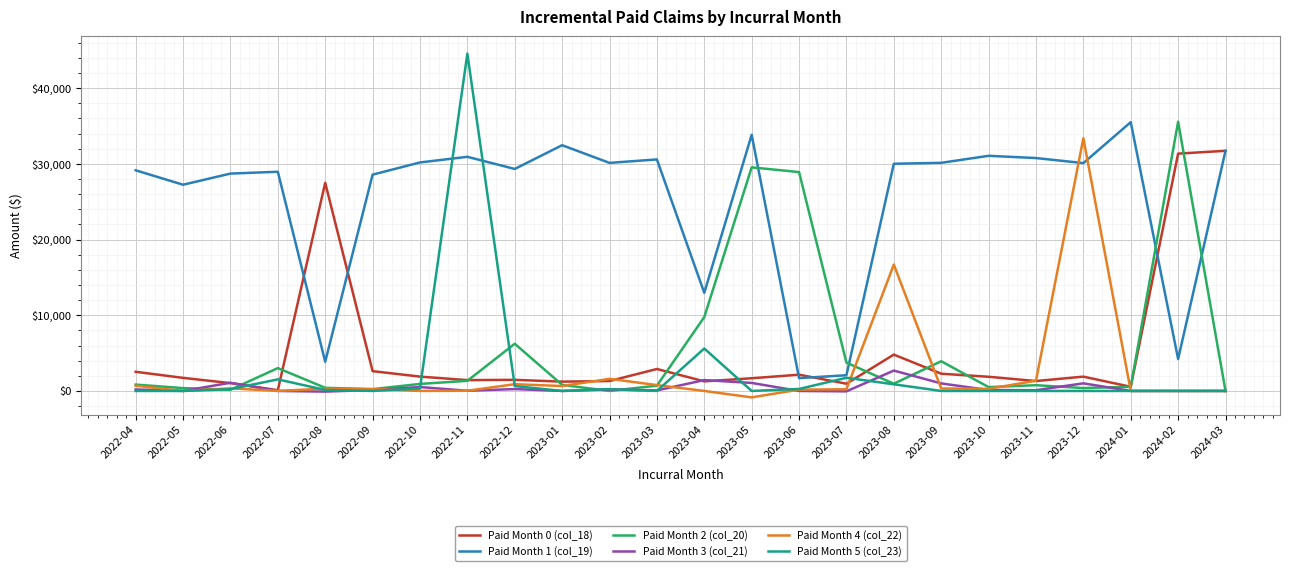

What are all the series names shown in the legend?

Paid Month 0 (col_18), Paid Month 1 (col_19), Paid Month 2 (col_20), Paid Month 3 (col_21), Paid Month 4 (col_22), Paid Month 5 (col_23)